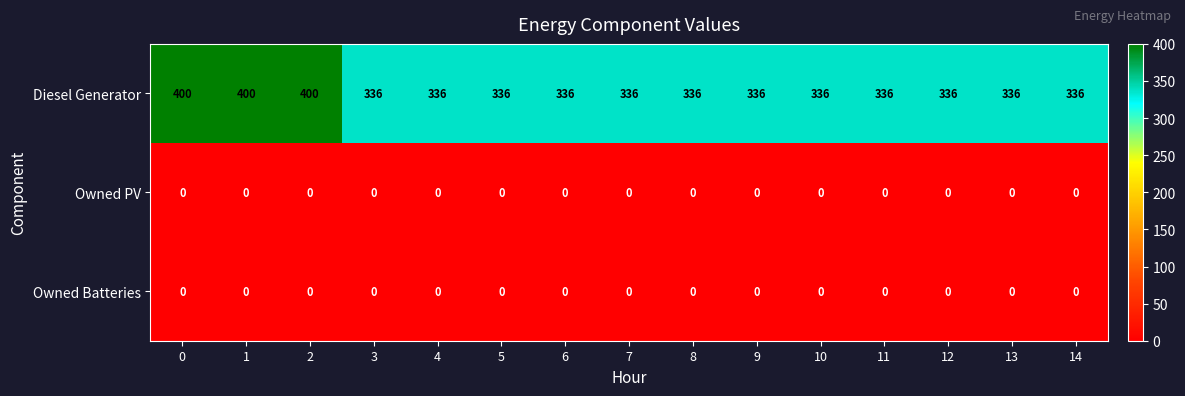

What is the difference between the maximum and second lowest values in the Diesel Generator series?

64